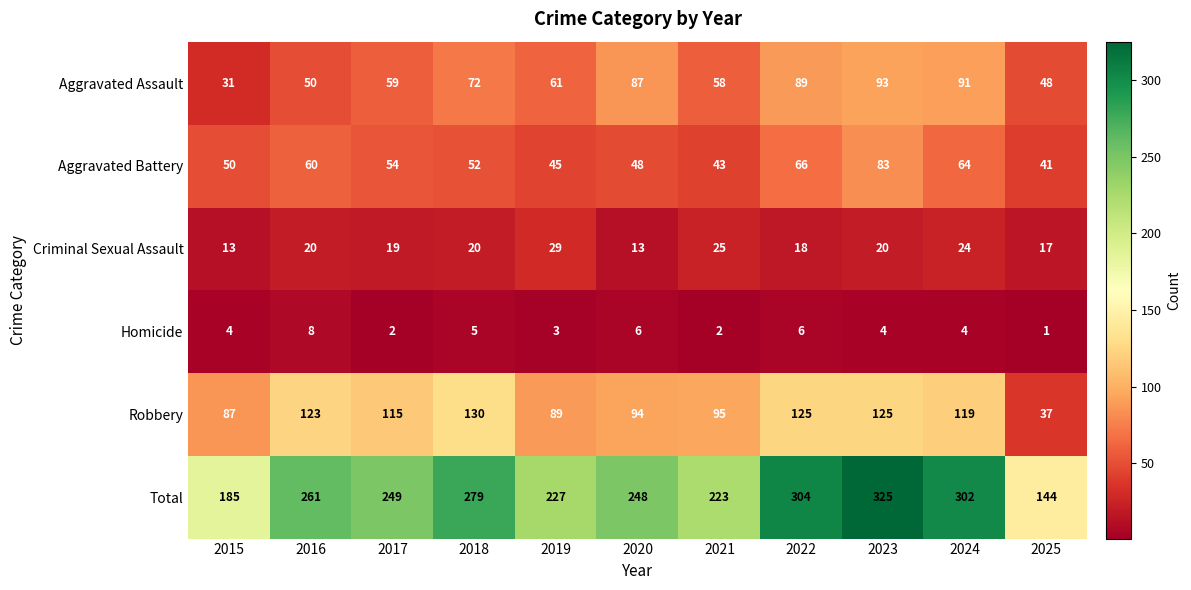

Is it true that Total equals 223 at 2021?

True